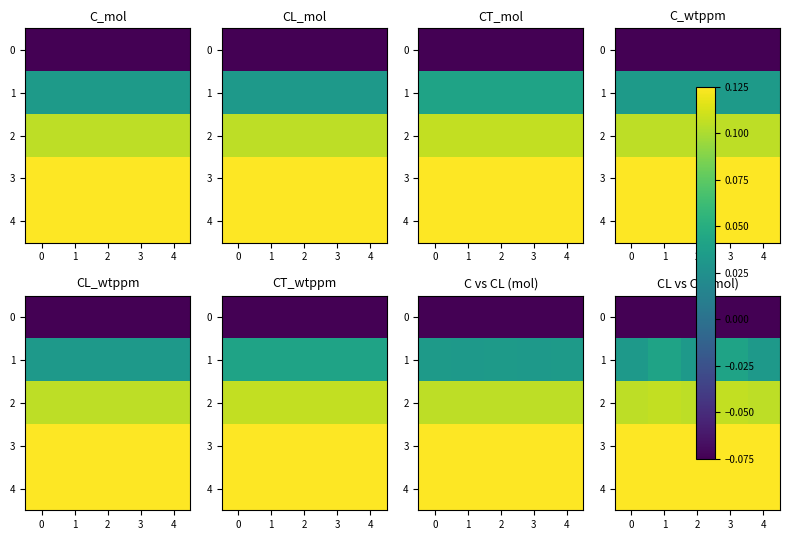

List the series in order of their peak value, lowest first.

0, 1, 2, 3, 4